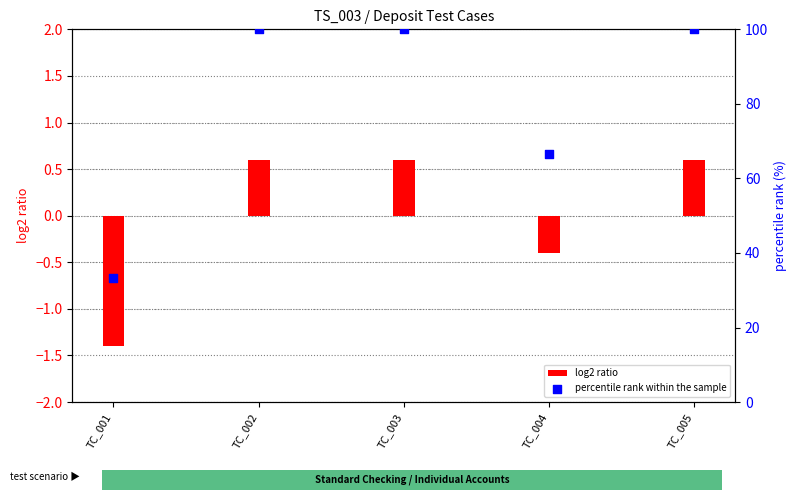

At how many categories does at least one series exceed 3?

5